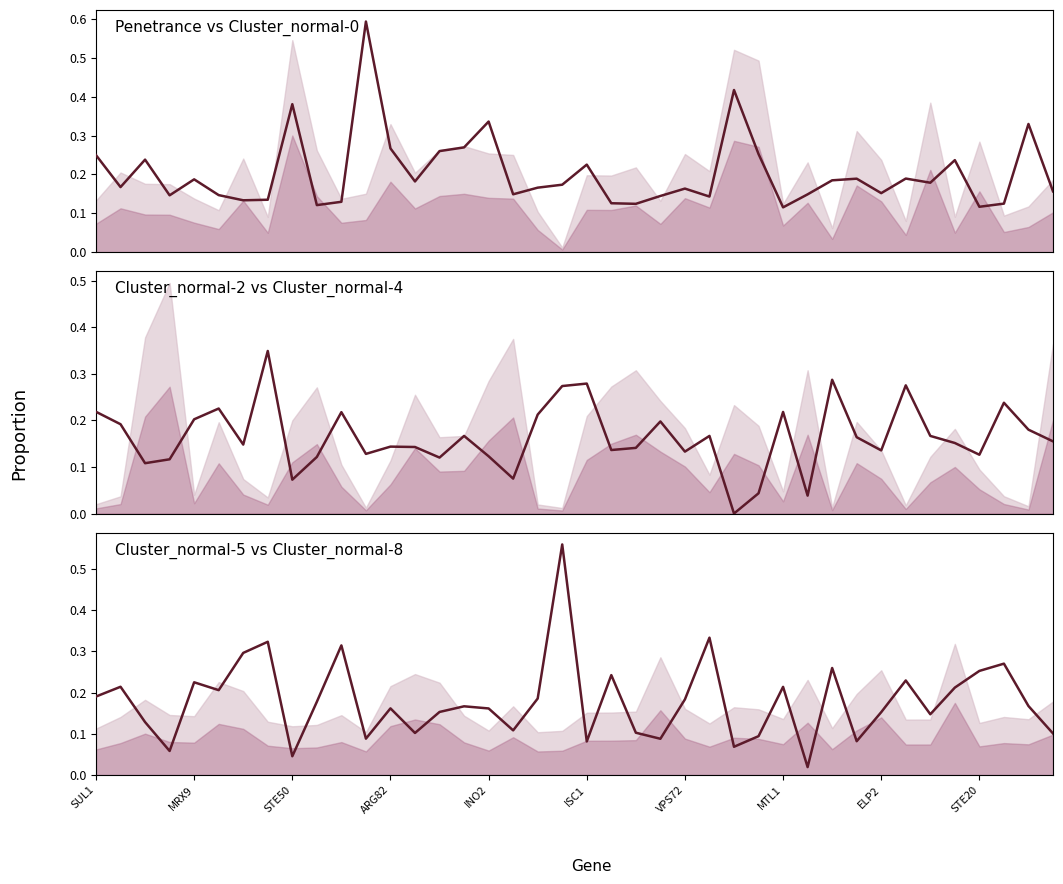

Count the Cluster_normal-4 values in the range 0 to 1.

40